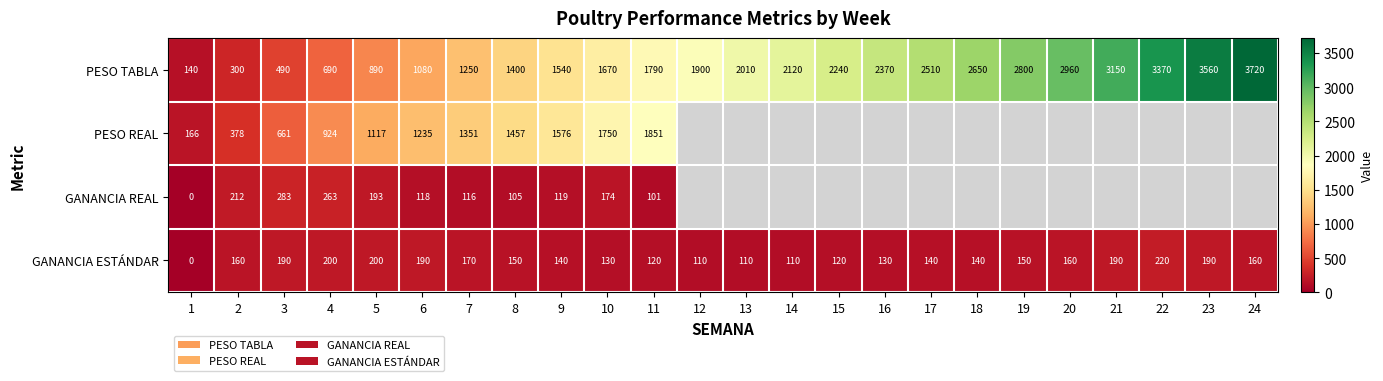

What is the total value across all series at 9?

3375